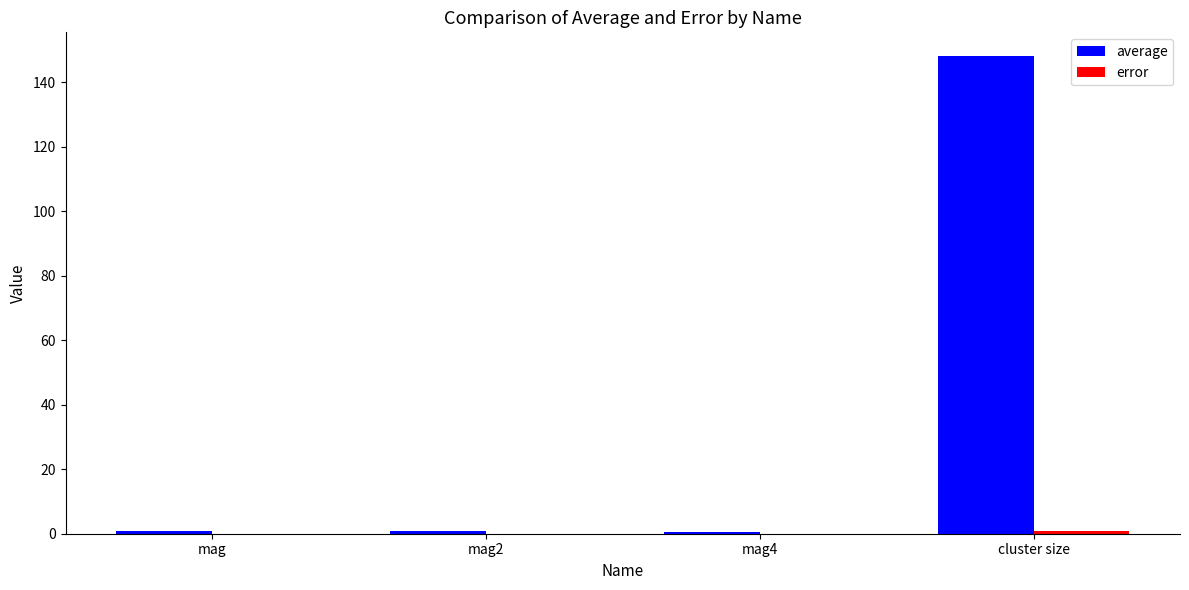

Which series has the widest spread of values?

average